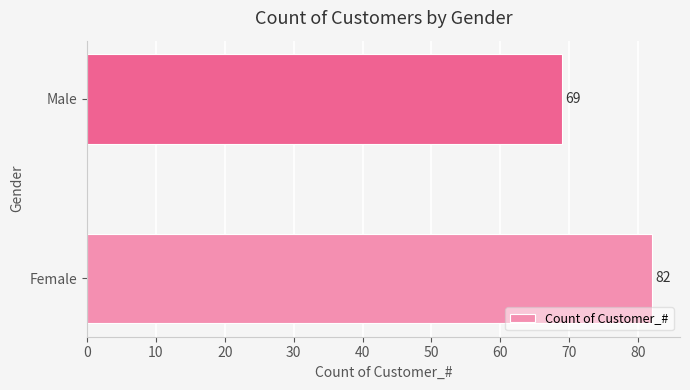

Reading bottom to top, list all the values displayed in this chart.

Female=82	Male=69